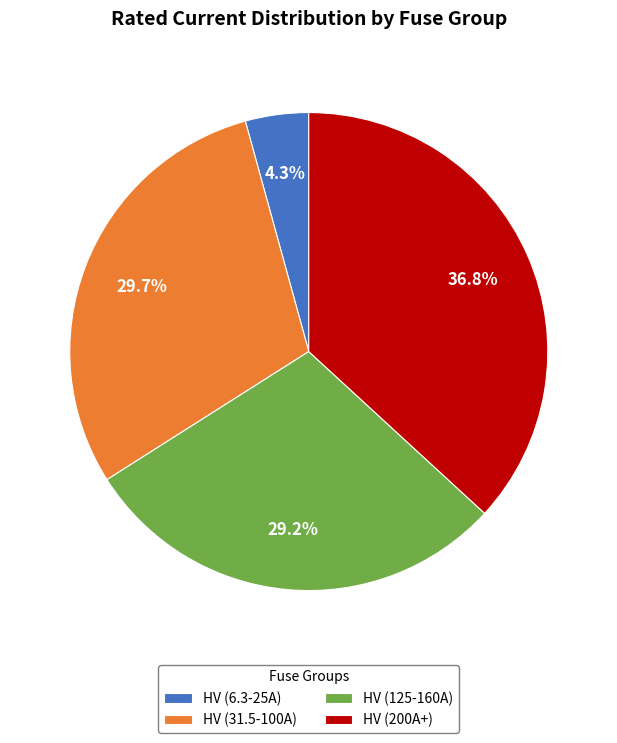

Rank the categories by value from lowest to highest.

HV (6.3-25A), HV (125-160A), HV (31.5-100A), HV (200A+)